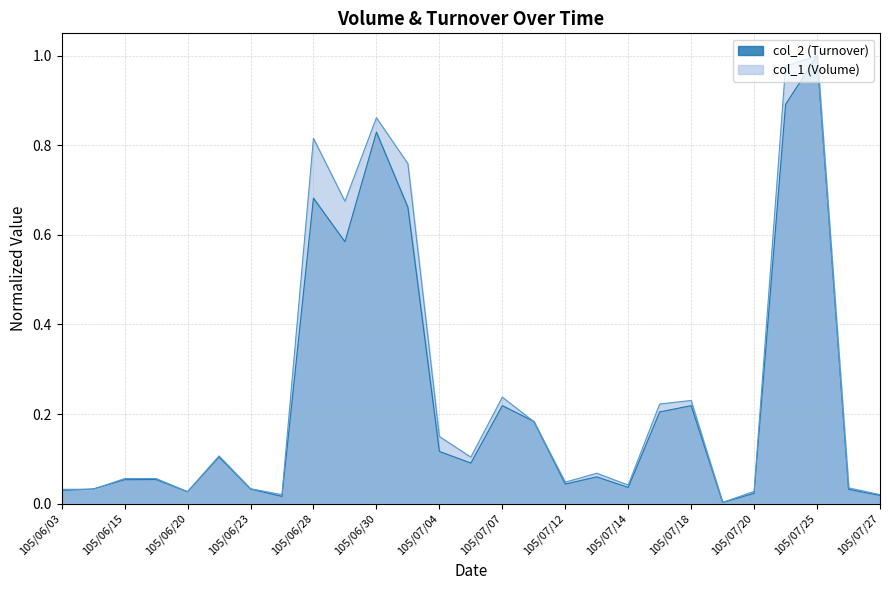

Where do col_2 (Turnover) and col_1 (Volume) first cross each other?

105/06/03 and 105/06/04